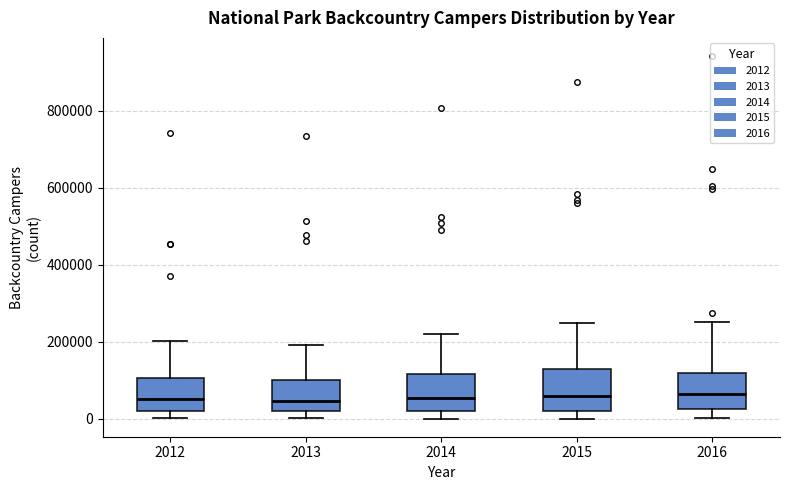

Reading left to right, transcribe this box plot: for each box, give where its median line is, the range the box spans, and where its two whiskers end, as read against the y-axis. The values are not printed on the chart, so give them approximately, as read against the axis.

2012: median 60000, box 20000 to 100000, whiskers 0 to 200000
2013: median 40000, box 20000 to 100000, whiskers 0 to 200000
2014: median 60000, box 20000 to 120000, whiskers 0 to 220000
2015: median 60000, box 20000 to 120000, whiskers 0 to 240000
2016: median 60000, box 20000 to 120000, whiskers 0 to 260000